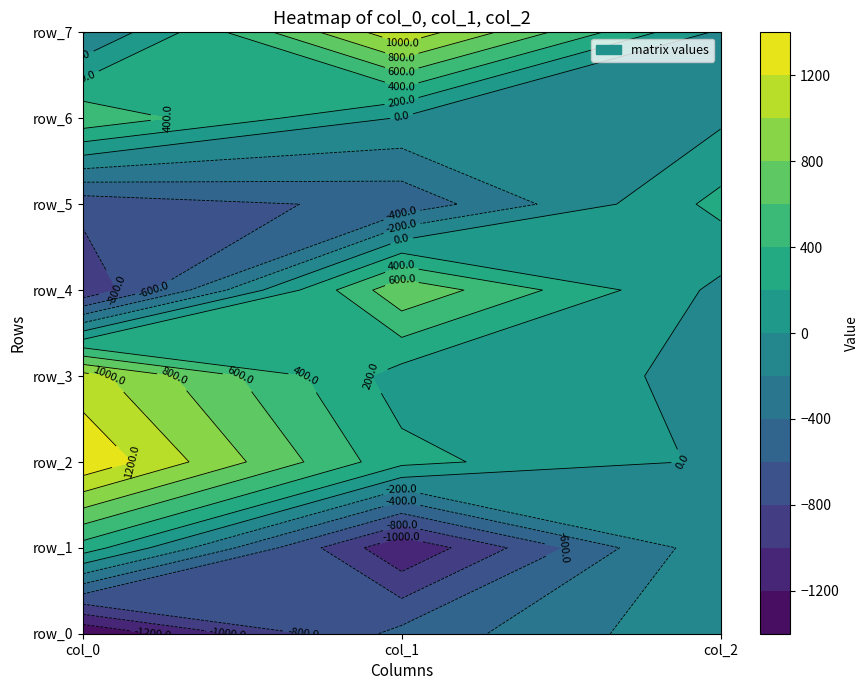

What is the average value of the row_7 series?

297.3